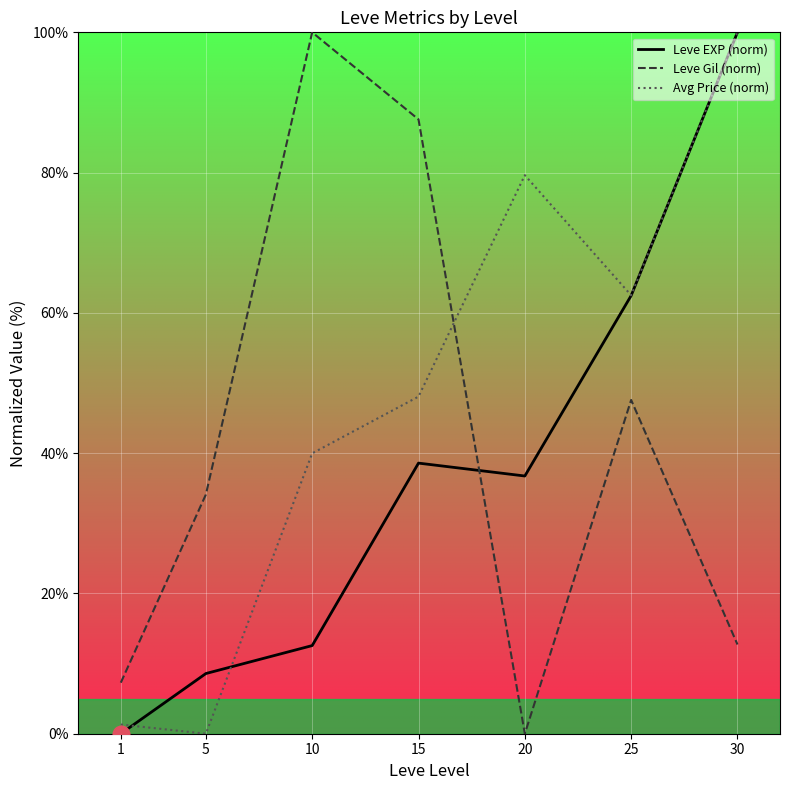

What is the difference between the maximum and second lowest values in the Leve EXP (norm) series?

91.4